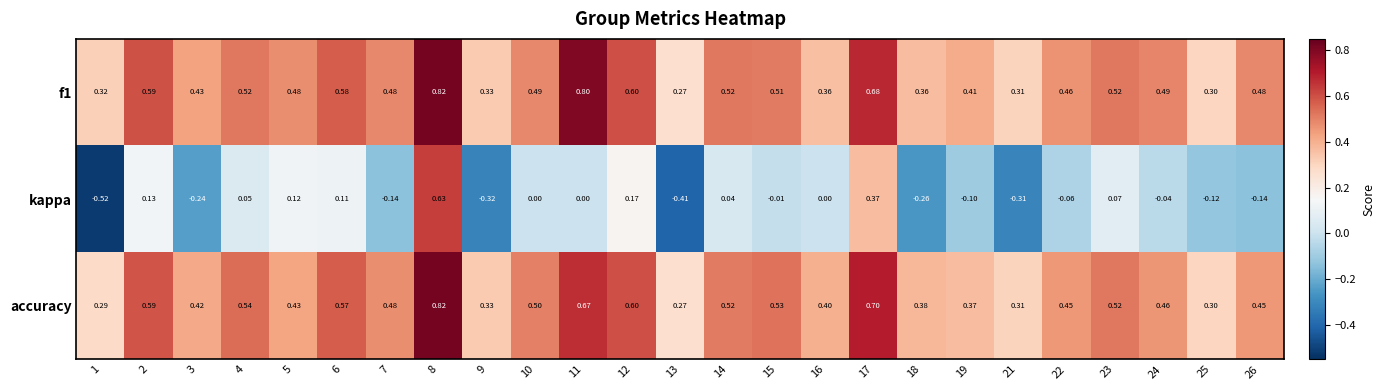

How many data points does each series have?

25